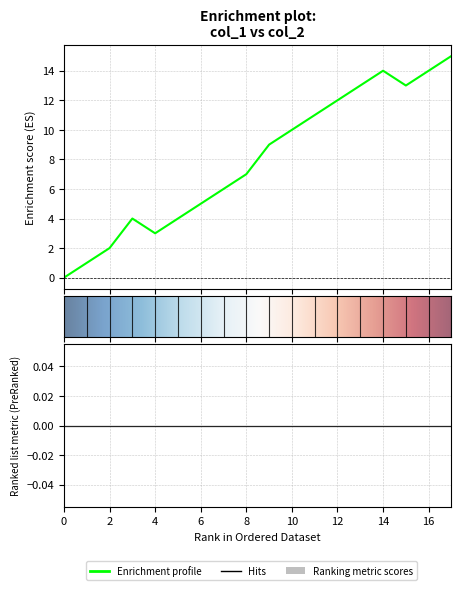

How many positive values are there?

17